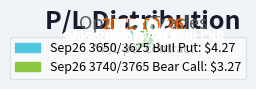

Count the number of slices in the pie.

2